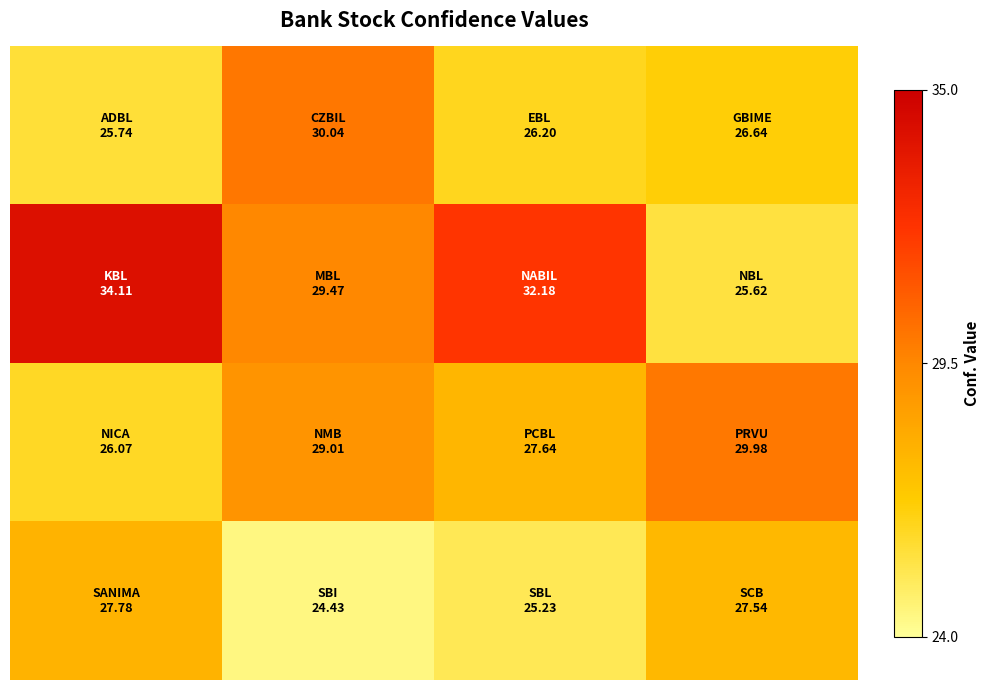

At how many categories does at least one series exceed 26?

4